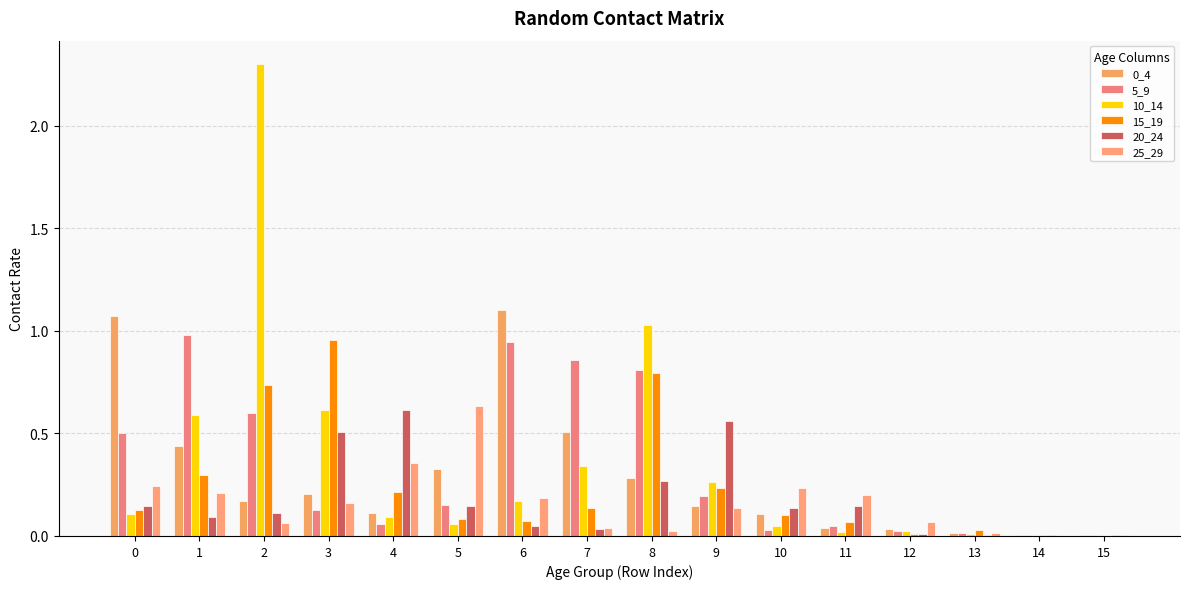

What is the value of the 0_4 bar at the 4th from the left?

0.2